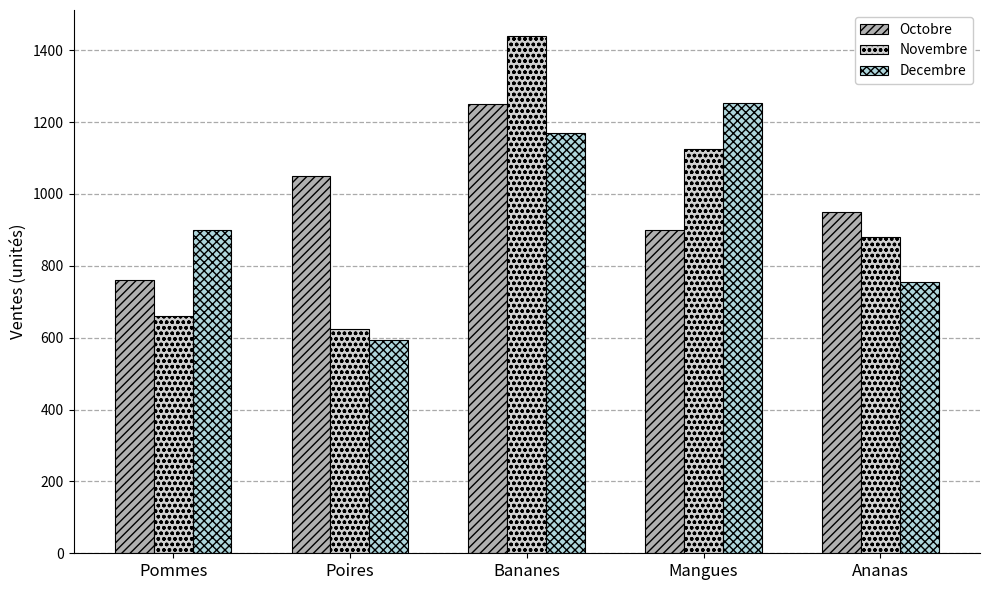

Rank the series by their maximum value, from lowest to highest.

Octobre, Decembre, Novembre